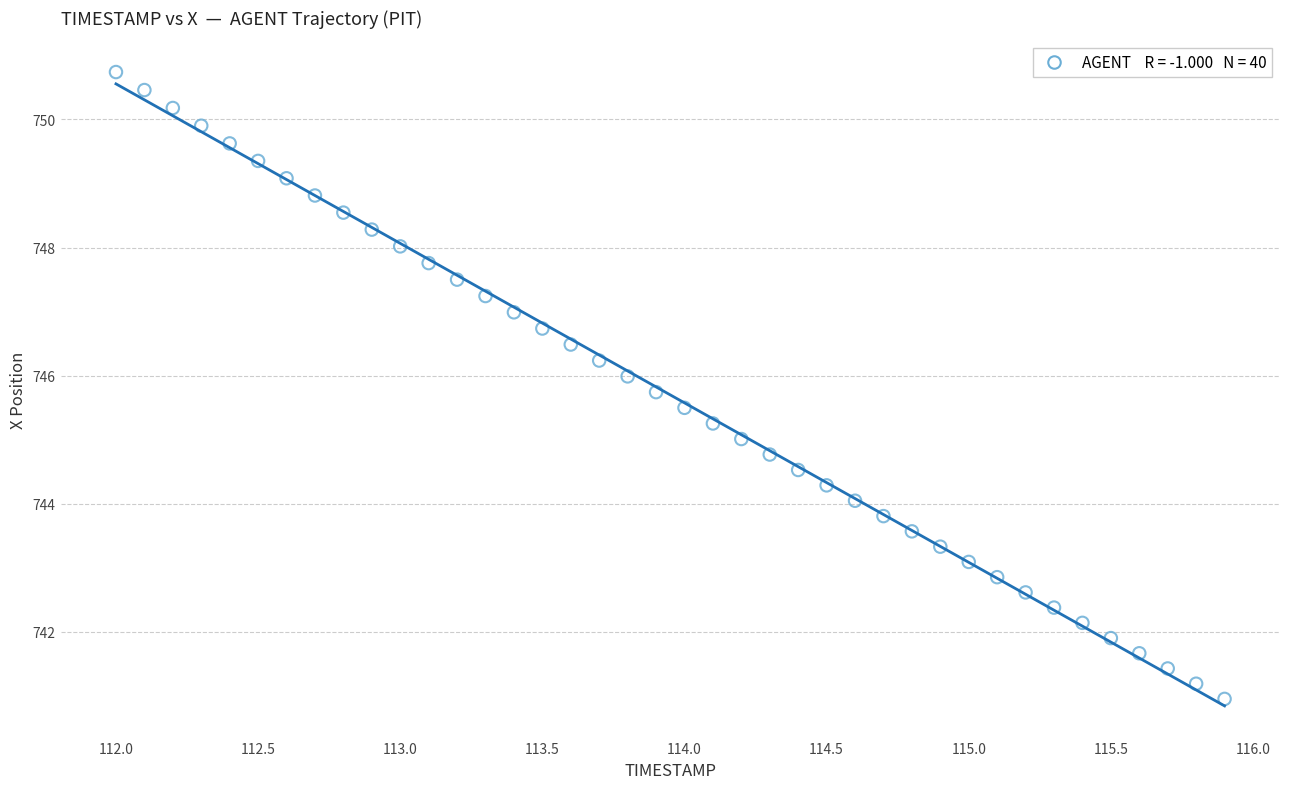

What is the range of Y values (max minus min)?

9.8